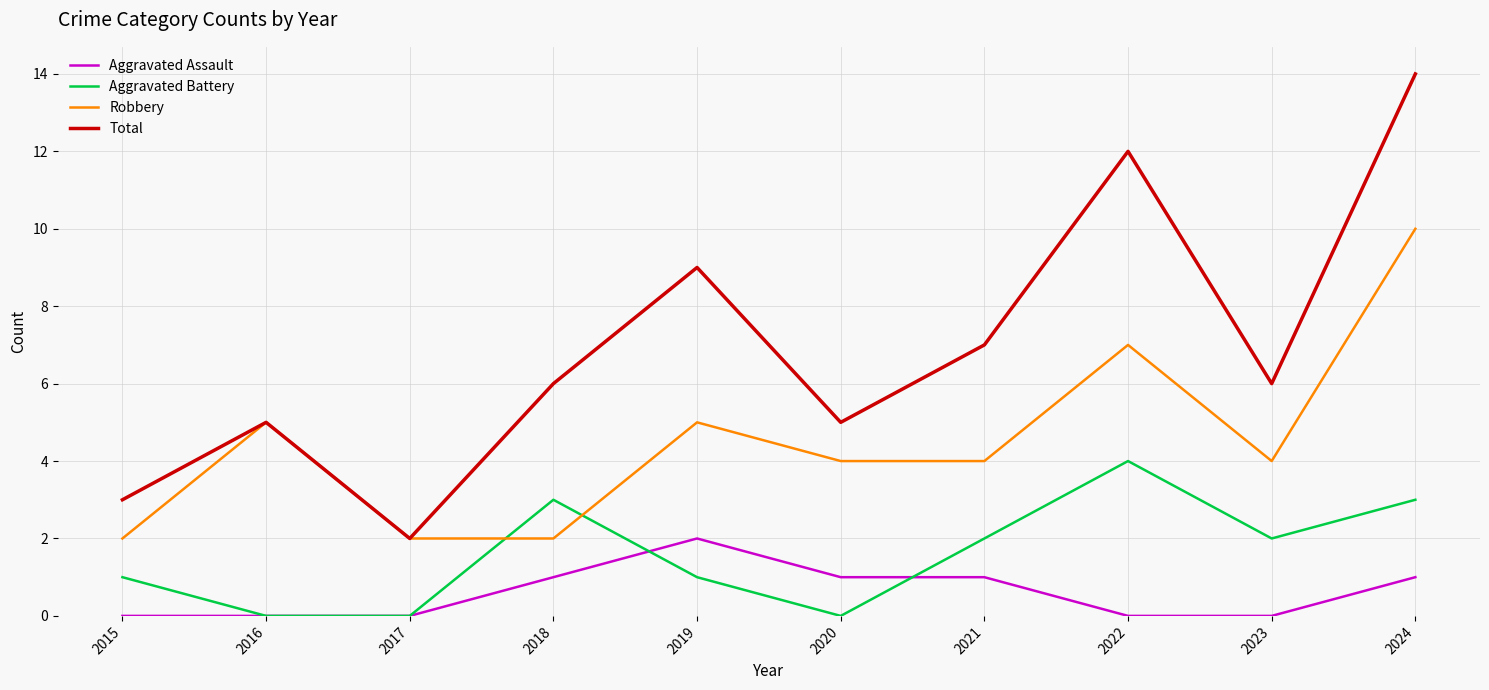

Which series has the largest range (max minus min)?

Total